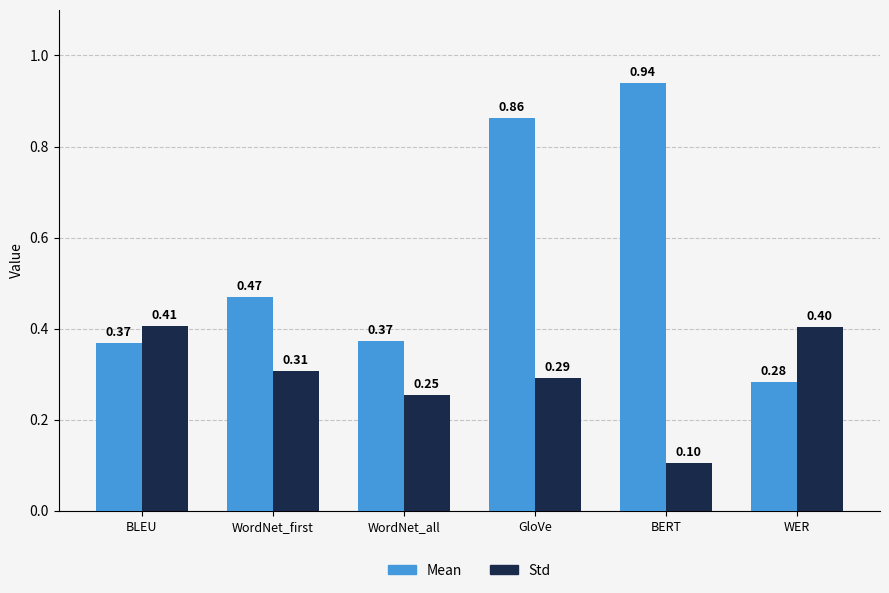

What is the difference between the maximum and minimum values in the Mean series?

0.7